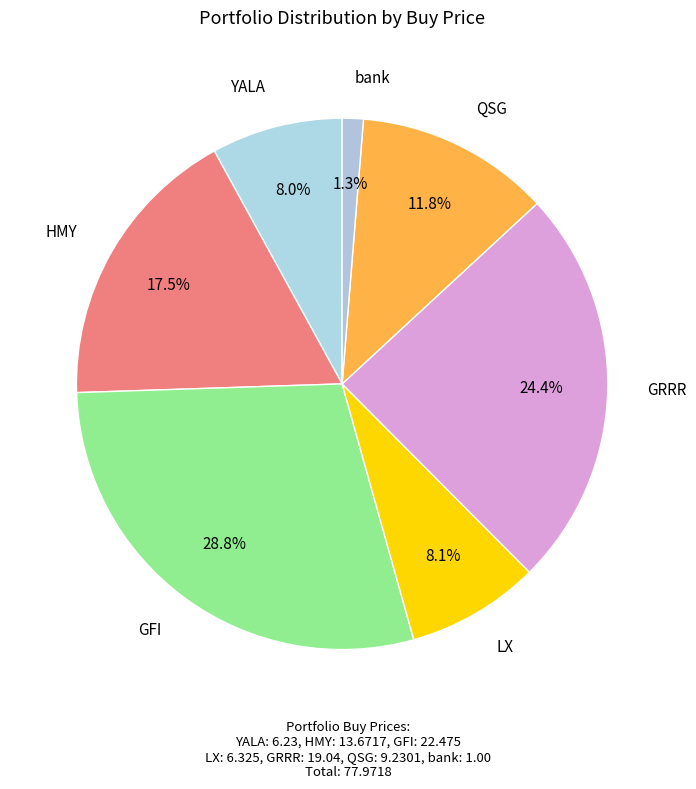

Which slice is the smallest?

bank